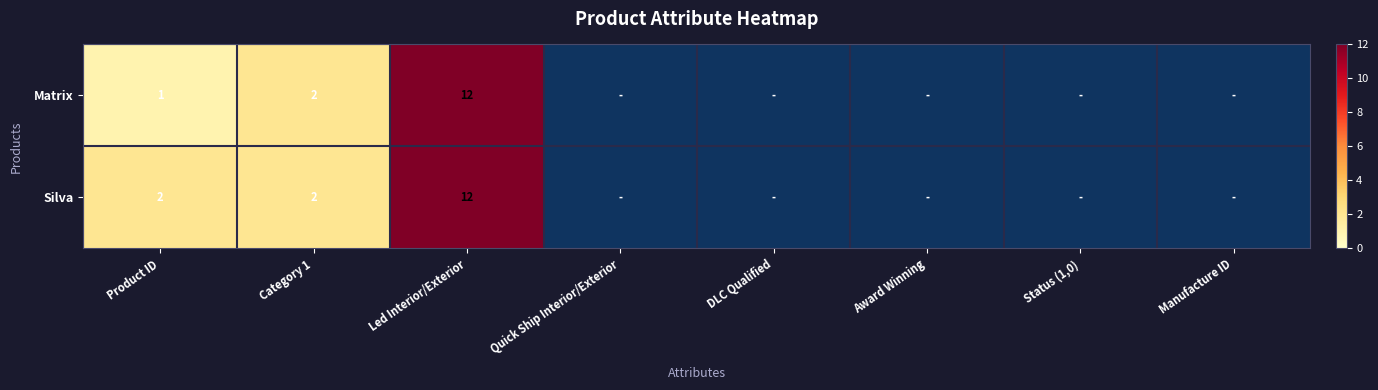

Is it true that Silva equals 4 at Led Interior/Exterior?

False